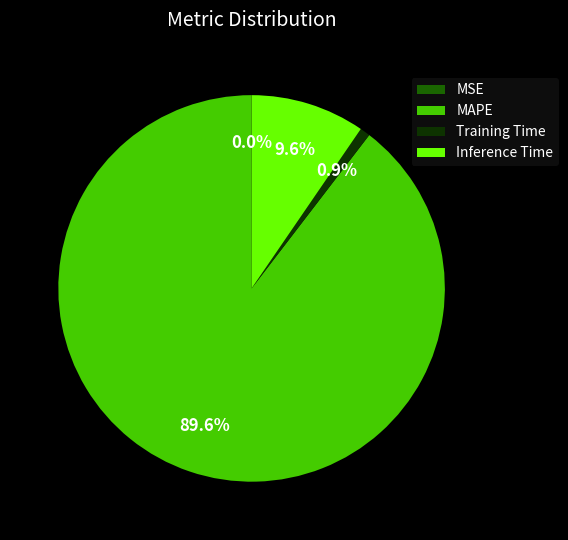

Do Training Time and MAPE together represent more than half of the pie?

Yes